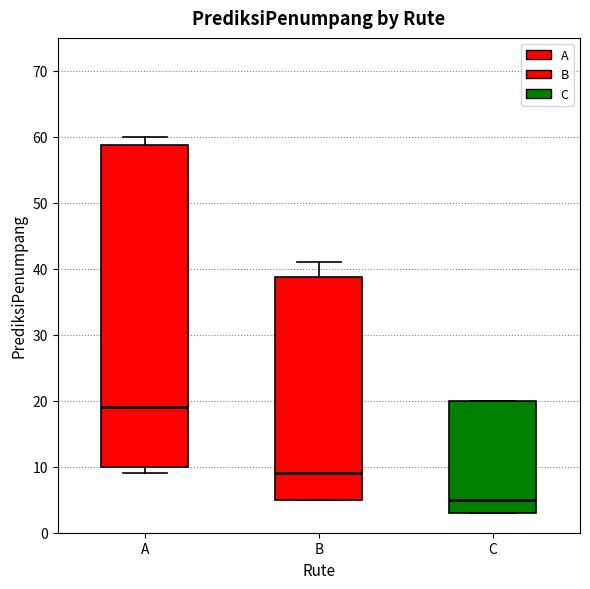

Comparing the boxes themselves (not the whiskers), which one is the tallest?

A